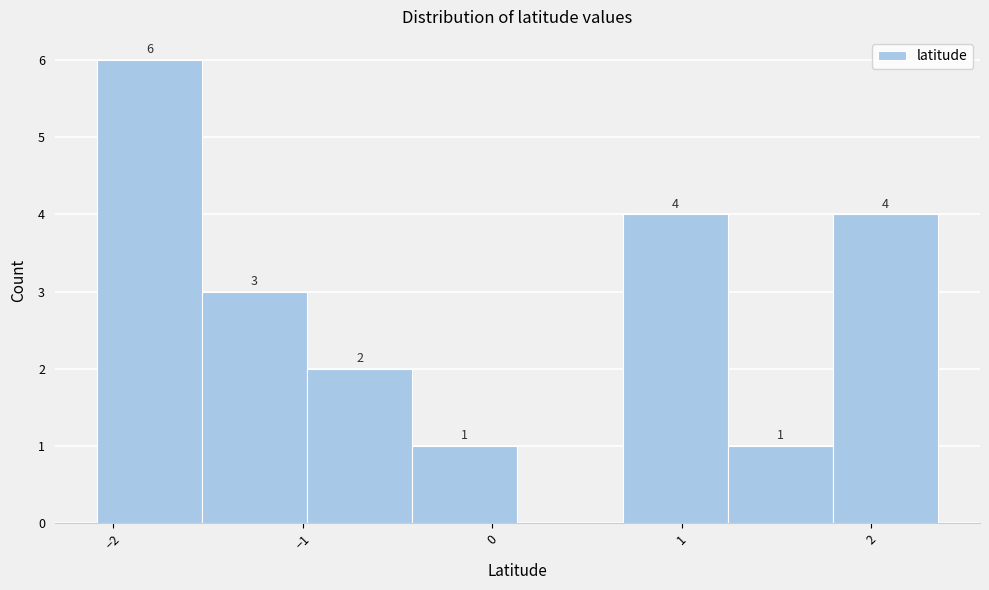

Over which range of the x-axis is the bar tallest?

-2.1 to -1.5